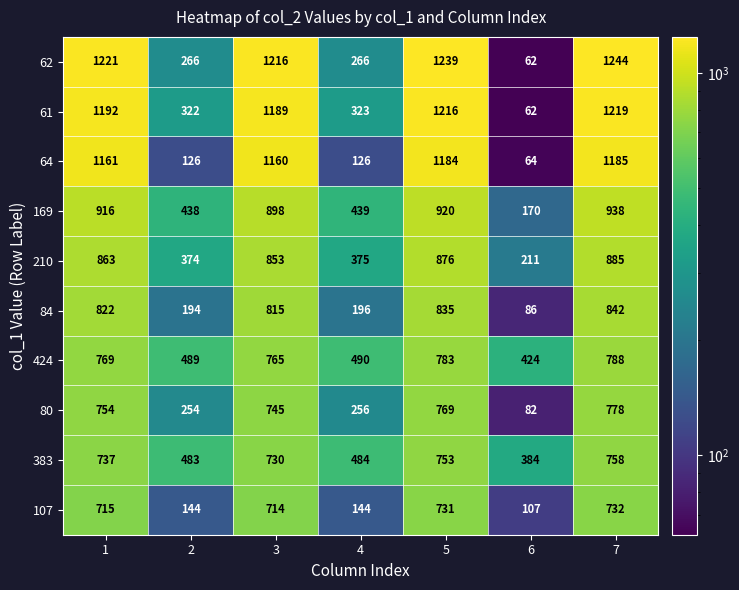

Rank the categories by 169 value from highest to lowest.

7, 5, 1, 3, 4, 2, 6